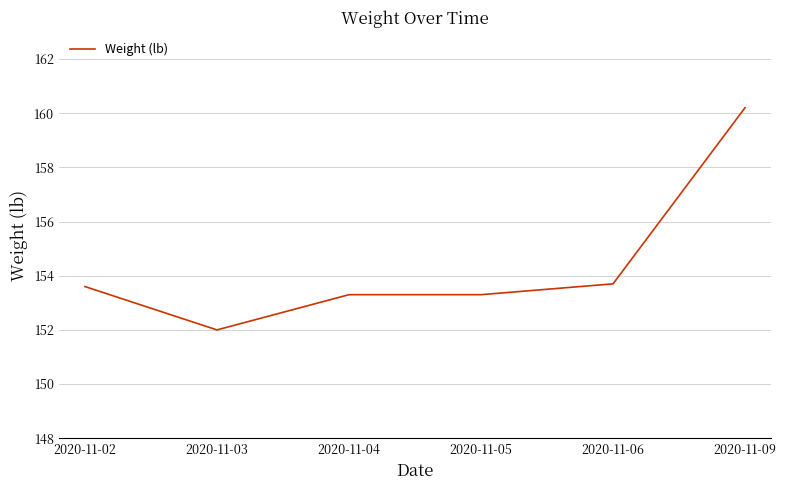

Which category has the lowest value across all series?

2020-11-03